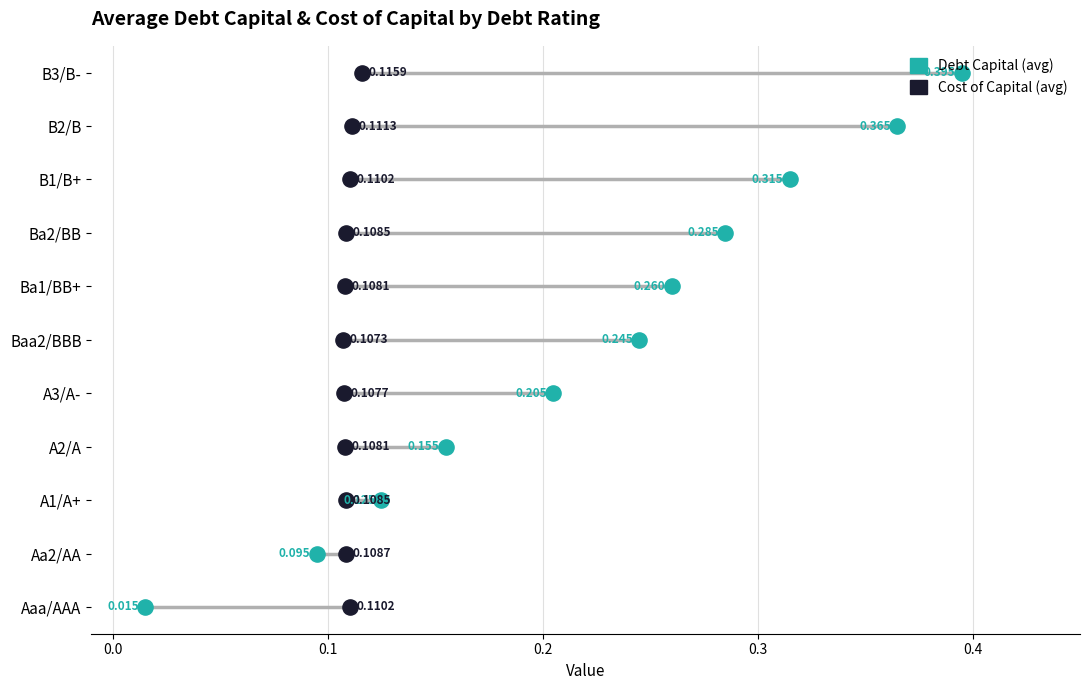

Which series contains the lowest Y value?

Debt Capital (avg)